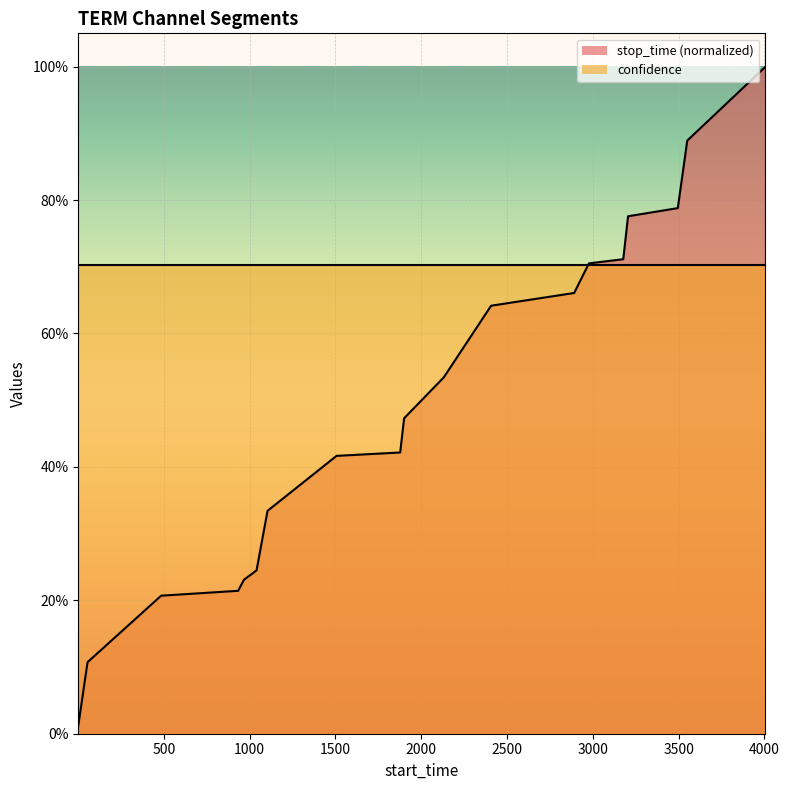

What is the value of the 16th point from the left?

0.8